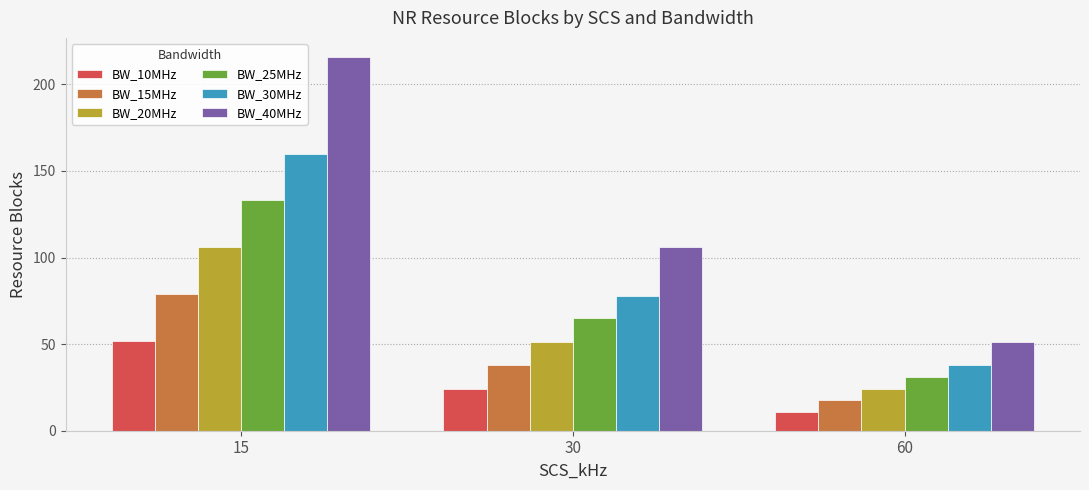

List the labels in order of BW_40MHz value, largest first.

15, 30, 60